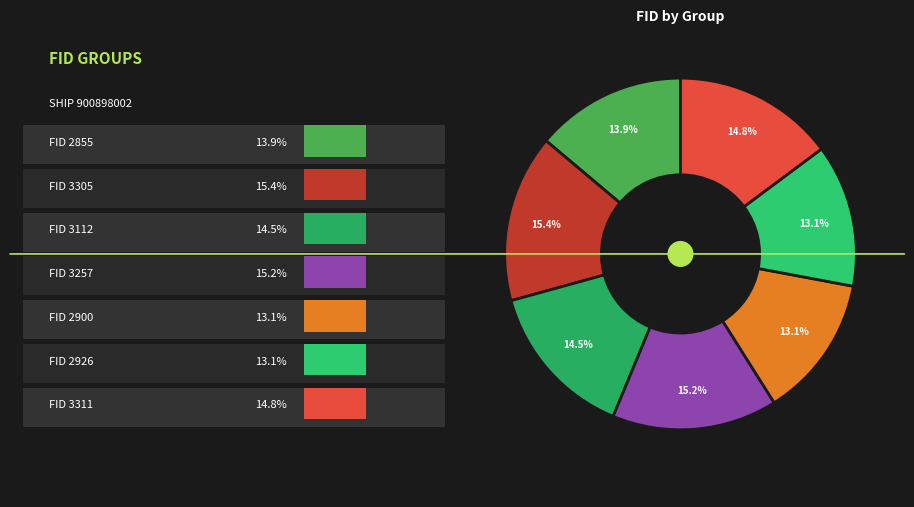

Does any single category account for the majority?

No